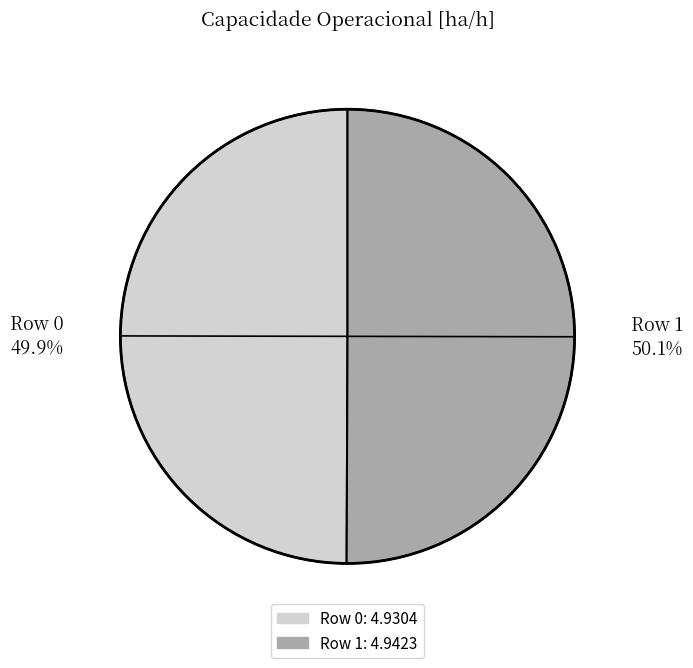

How much of the chart is everything except Row 1 50.1%?

49.9%